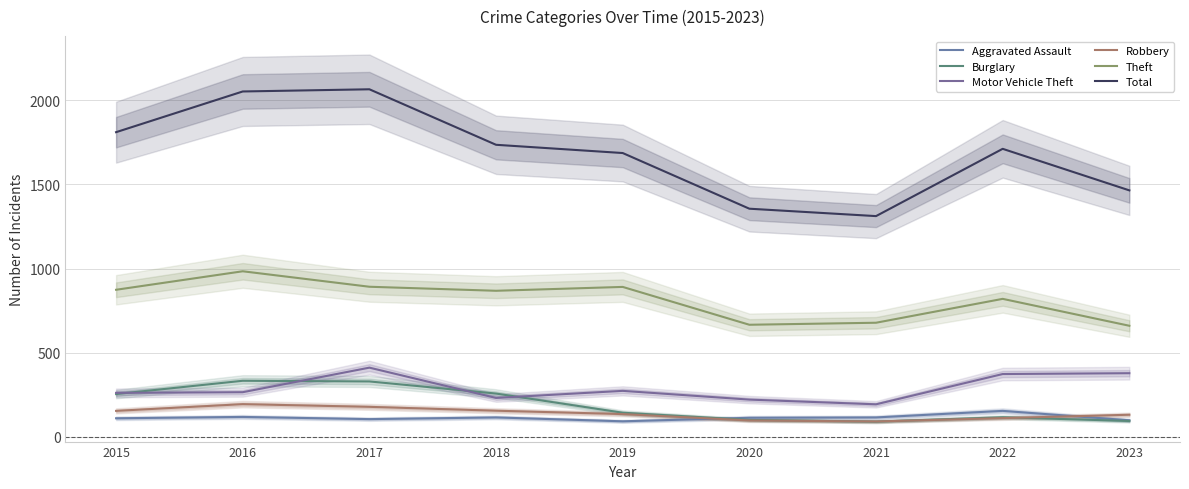

Reading left to right, transcribe all the data shown in this chart.

Aggravated Assault: 110	118	105	115	92	113	115	154	98
Burglary: 254	333	329	257	143	100	90	116	94
Motor Vehicle Theft: 261	265	411	231	273	221	193	373	378
Robbery: 154	194	178	155	135	97	91	111	131
Theft: 874	984	892	868	891	666	678	820	660
Total: 1811	2053	2066	1736	1687	1356	1312	1712	1465